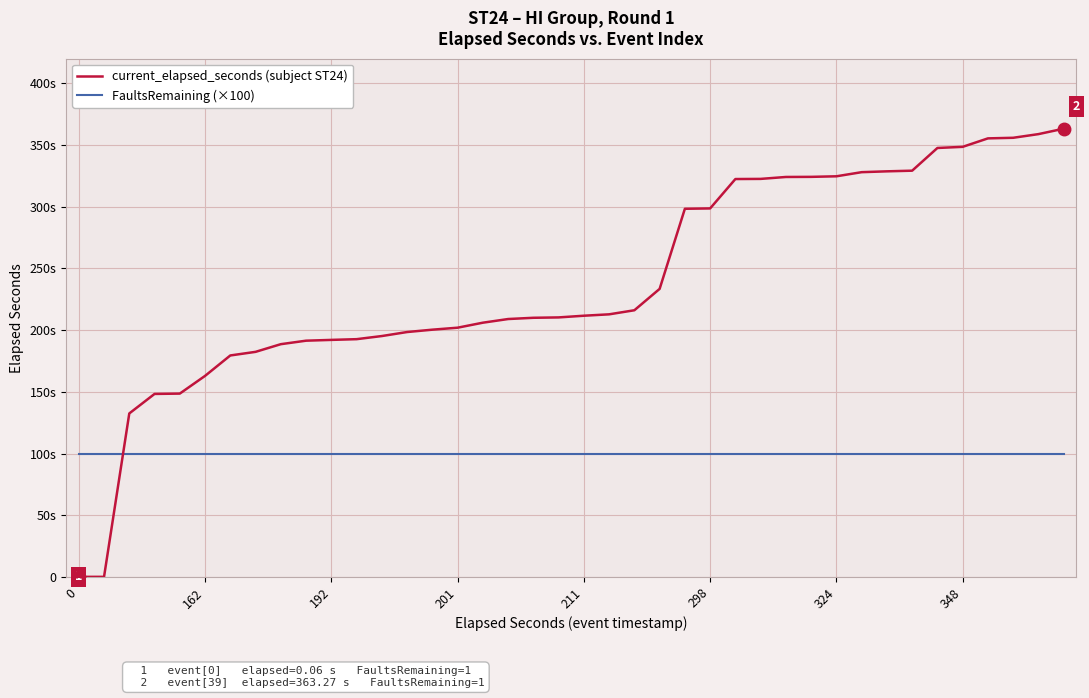

Reading left to right, extract all data points from this chart.

current_elapsed_seconds (subject ST24): 0.1	0.1	132.5	148.3	148.6	162.9	179.5	182.4	188.6	191.5	192.1	192.7	195.2	198.5	200.4	202.0	206.0	209.0	210.0	210.3	211.7	212.8	216.1	233.4	298.4	298.6	322.5	322.6	324.1	324.2	324.7	328.0	328.7	329.2	347.6	348.6	355.4	355.9	358.9	363.3
FaultsRemaining (×100): 100.0	100.0	100.0	100.0	100.0	100.0	100.0	100.0	100.0	100.0	100.0	100.0	100.0	100.0	100.0	100.0	100.0	100.0	100.0	100.0	100.0	100.0	100.0	100.0	100.0	100.0	100.0	100.0	100.0	100.0	100.0	100.0	100.0	100.0	100.0	100.0	100.0	100.0	100.0	100.0